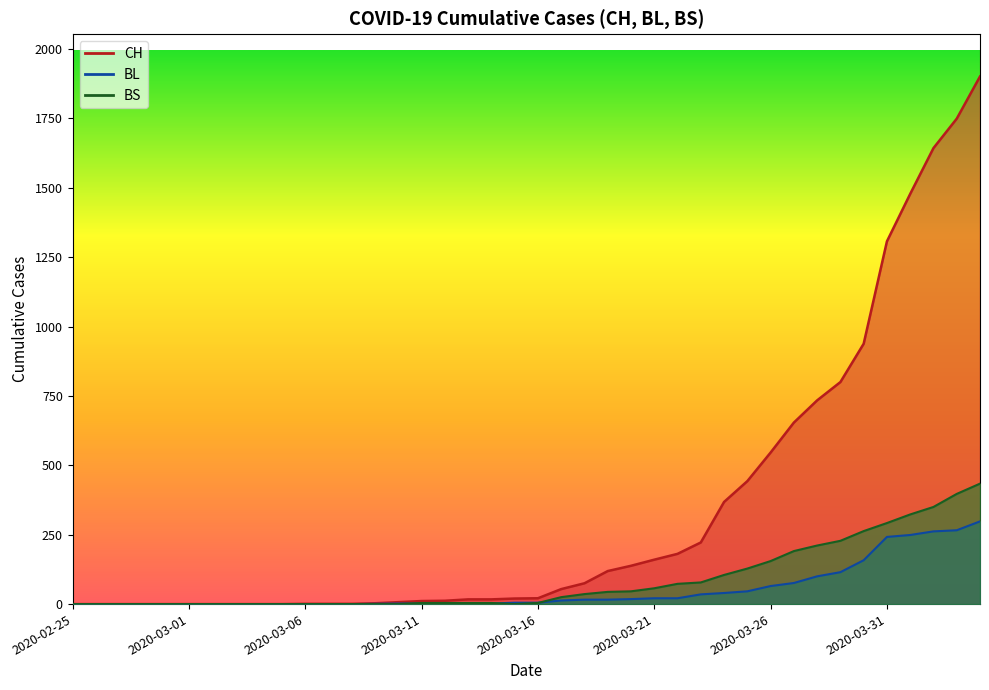

How many lines are shown in the chart?

3